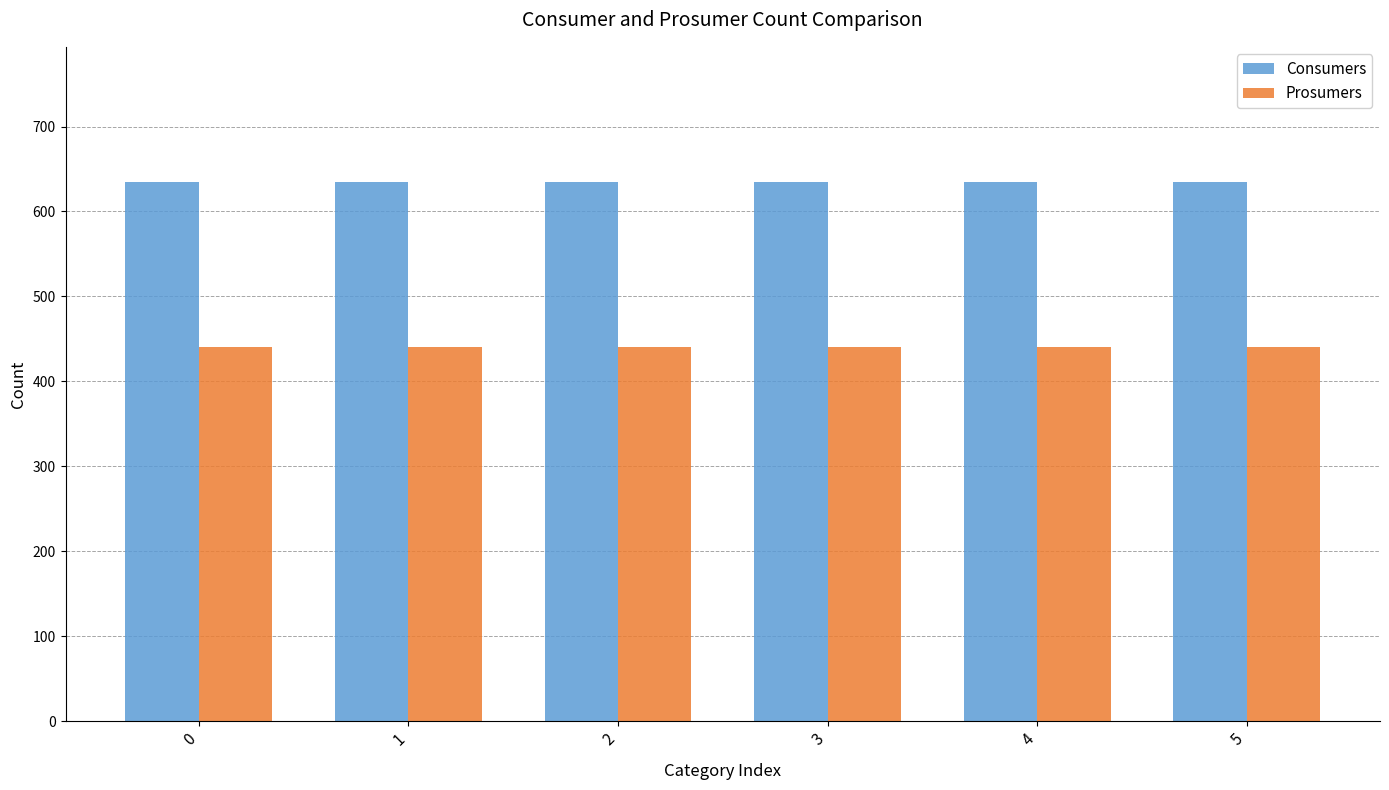

What is the value of the Consumers bar at the 3rd from the left?

635